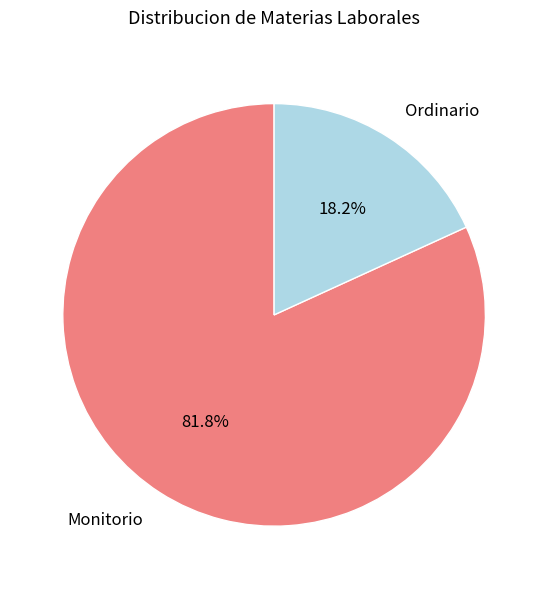

To the nearest percent, what is the average slice percentage?

50%